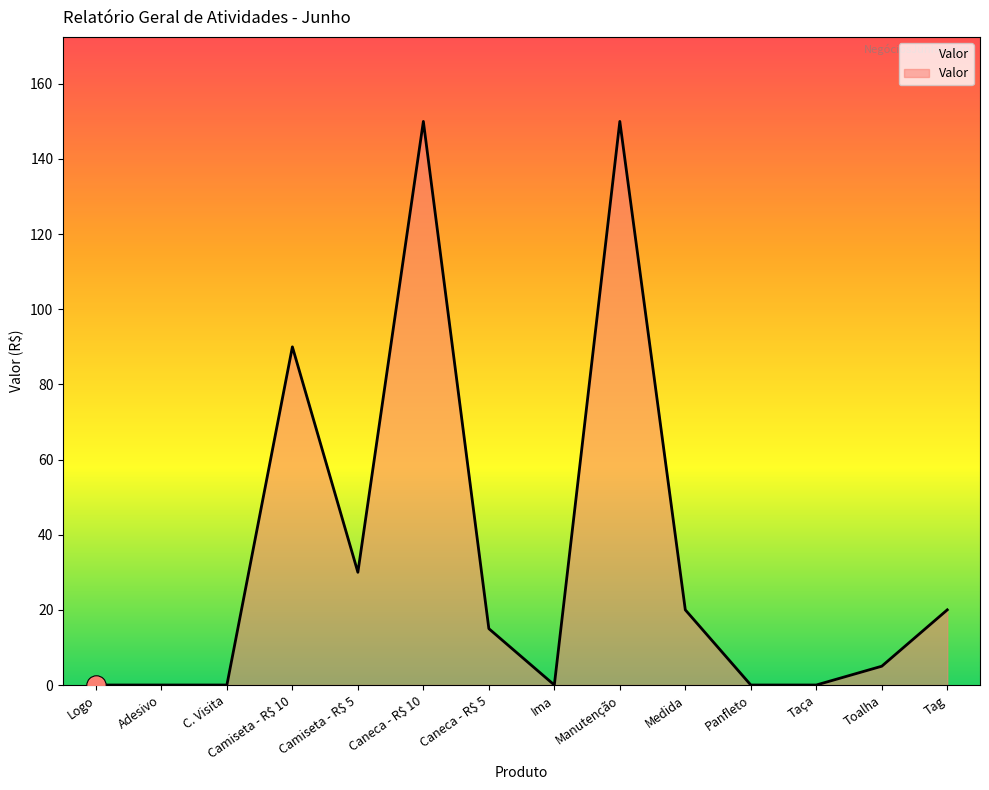

What is the difference between the maximum and minimum values?

150